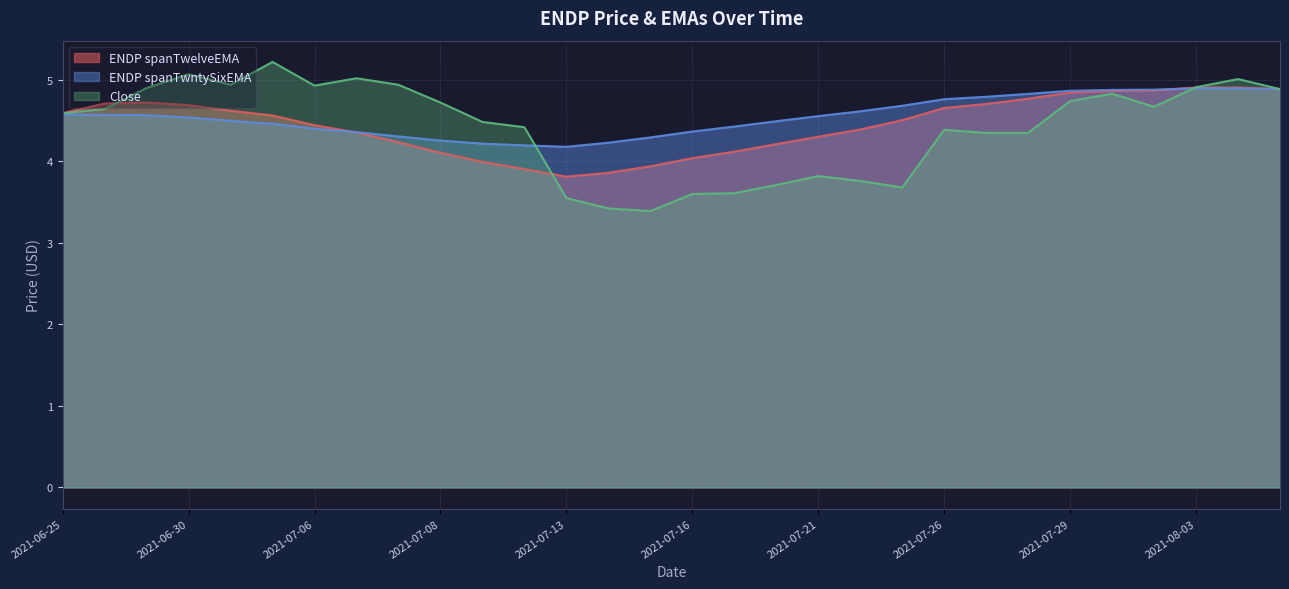

Where is the first local minimum for Close?

2021-07-01